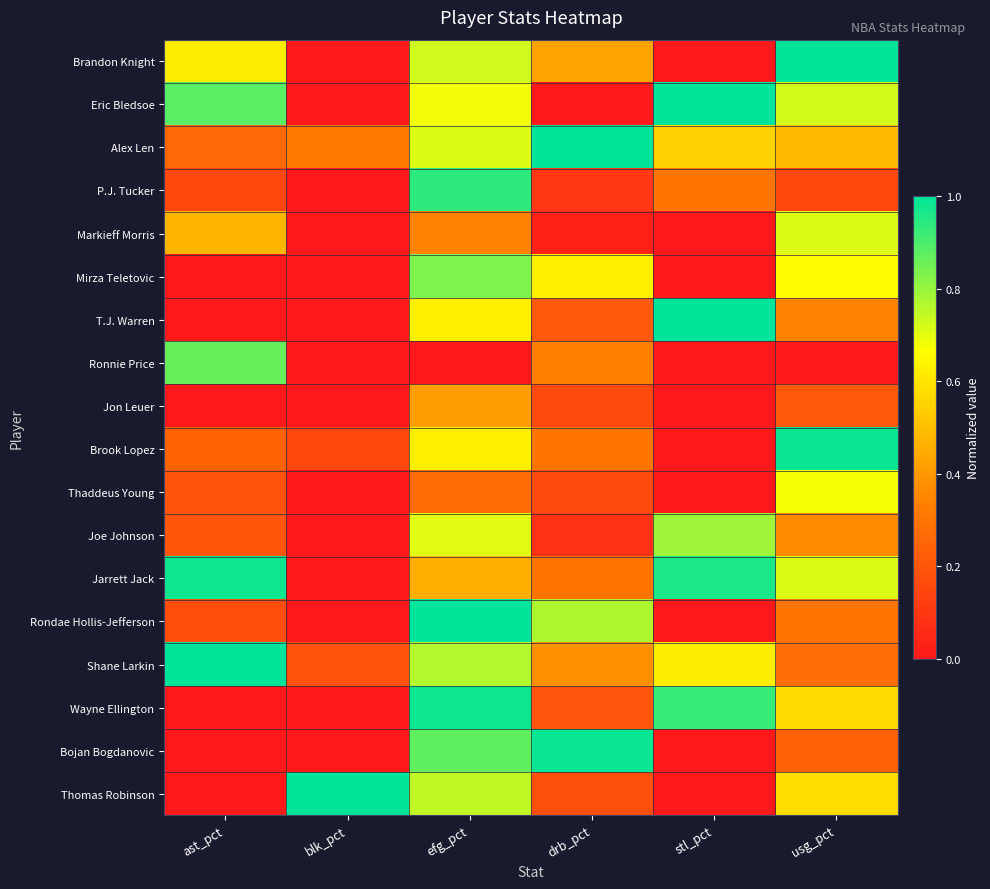

Reading left to right, list all the values displayed in this chart.

Brandon Knight: ast_pct=0.6	blk_pct=0.0	efg_pct=0.7	drb_pct=0.4	stl_pct=0.0	usg_pct=1.0
Eric Bledsoe: ast_pct=0.9	blk_pct=0.0	efg_pct=0.7	drb_pct=0.0	stl_pct=1.0	usg_pct=0.7
Alex Len: ast_pct=0.3	blk_pct=0.3	efg_pct=0.7	drb_pct=1.0	stl_pct=0.5	usg_pct=0.5
P.J. Tucker: ast_pct=0.1	blk_pct=0.0	efg_pct=0.9	drb_pct=0.1	stl_pct=0.3	usg_pct=0.2
Markieff Morris: ast_pct=0.5	blk_pct=0.0	efg_pct=0.3	drb_pct=0.0	stl_pct=0.0	usg_pct=0.7
Mirza Teletovic: ast_pct=0.0	blk_pct=0.0	efg_pct=0.8	drb_pct=0.6	stl_pct=0.0	usg_pct=0.7
T.J. Warren: ast_pct=0.0	blk_pct=0.0	efg_pct=0.6	drb_pct=0.2	stl_pct=1.0	usg_pct=0.3
Ronnie Price: ast_pct=0.9	blk_pct=0.0	efg_pct=0.0	drb_pct=0.3	stl_pct=0.0	usg_pct=0.0
Jon Leuer: ast_pct=0.0	blk_pct=0.0	efg_pct=0.4	drb_pct=0.2	stl_pct=0.0	usg_pct=0.2
Brook Lopez: ast_pct=0.2	blk_pct=0.2	efg_pct=0.6	drb_pct=0.3	stl_pct=0.0	usg_pct=1.0
Thaddeus Young: ast_pct=0.2	blk_pct=0.0	efg_pct=0.3	drb_pct=0.2	stl_pct=0.0	usg_pct=0.7
Joe Johnson: ast_pct=0.2	blk_pct=0.0	efg_pct=0.7	drb_pct=0.1	stl_pct=0.8	usg_pct=0.4
Jarrett Jack: ast_pct=1.0	blk_pct=0.0	efg_pct=0.5	drb_pct=0.3	stl_pct=1.0	usg_pct=0.7
Rondae Hollis-Jefferson: ast_pct=0.2	blk_pct=0.0	efg_pct=1.0	drb_pct=0.8	stl_pct=0.0	usg_pct=0.3
Shane Larkin: ast_pct=1.0	blk_pct=0.2	efg_pct=0.8	drb_pct=0.4	stl_pct=0.6	usg_pct=0.3
Wayne Ellington: ast_pct=0.0	blk_pct=0.0	efg_pct=1.0	drb_pct=0.2	stl_pct=0.9	usg_pct=0.6
Bojan Bogdanovic: ast_pct=0.0	blk_pct=0.0	efg_pct=0.9	drb_pct=1.0	stl_pct=0.0	usg_pct=0.2
Thomas Robinson: ast_pct=0.0	blk_pct=1.0	efg_pct=0.7	drb_pct=0.2	stl_pct=0.0	usg_pct=0.6